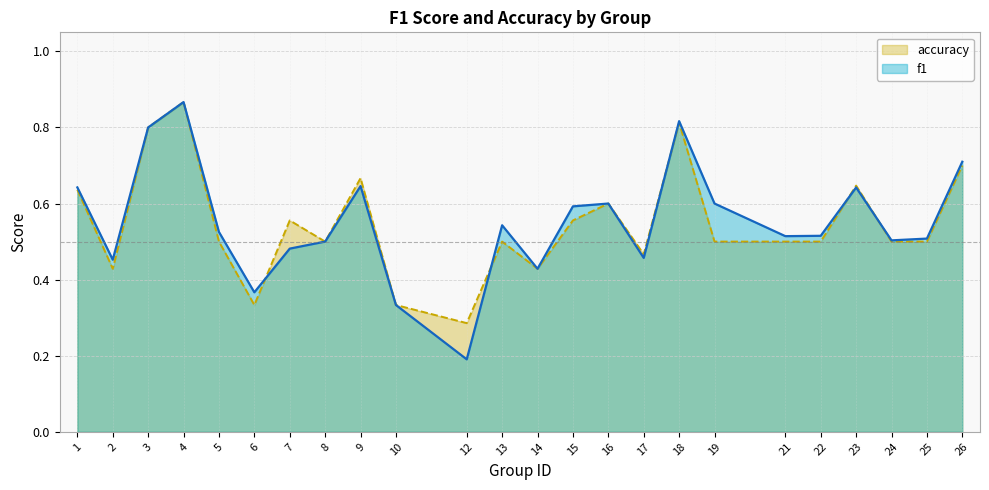

Which category has the lowest value in the accuracy series?

12